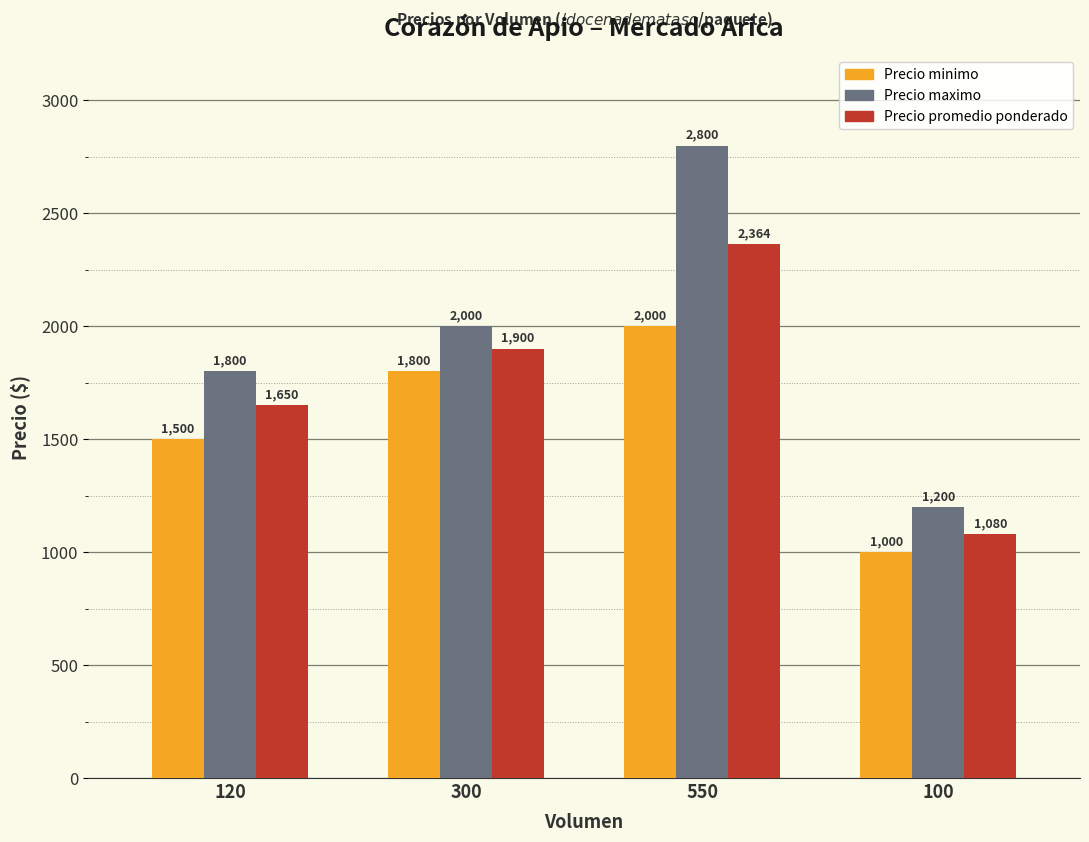

True or false: Precio minimo has a value of 2000 at 550.

True